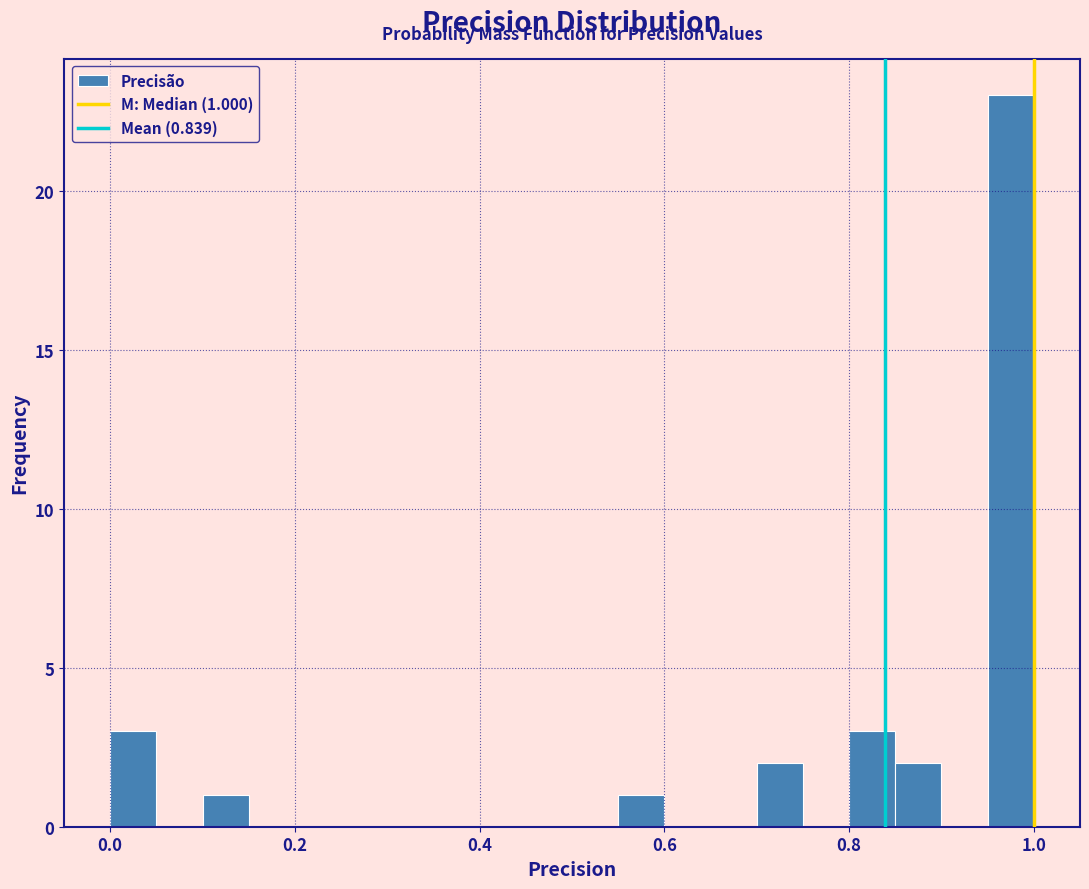

Around what value on the x-axis is the tallest bar? Give the approximate position of its centre, as read against the axis.

0.98